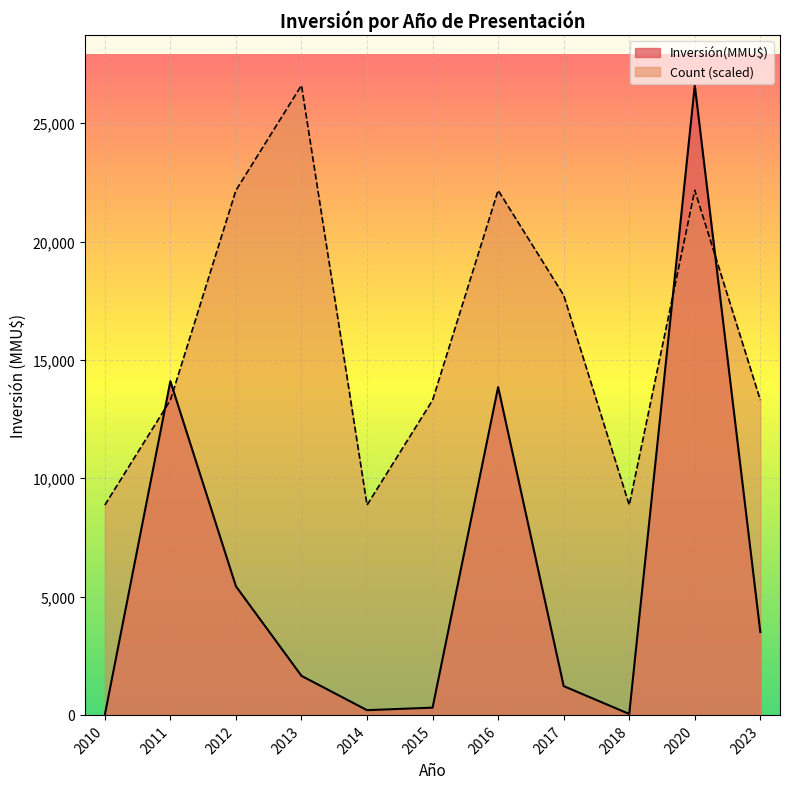

What is the minimum value for Count?

1